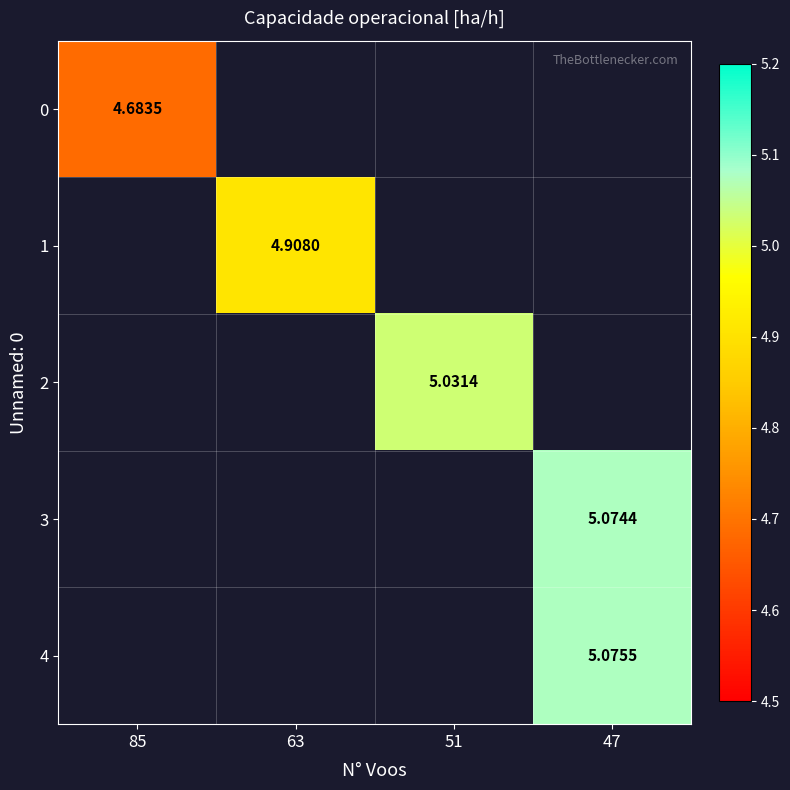

Rank the series at 85 from highest to lowest value.

0, 1, 2, 3, 4